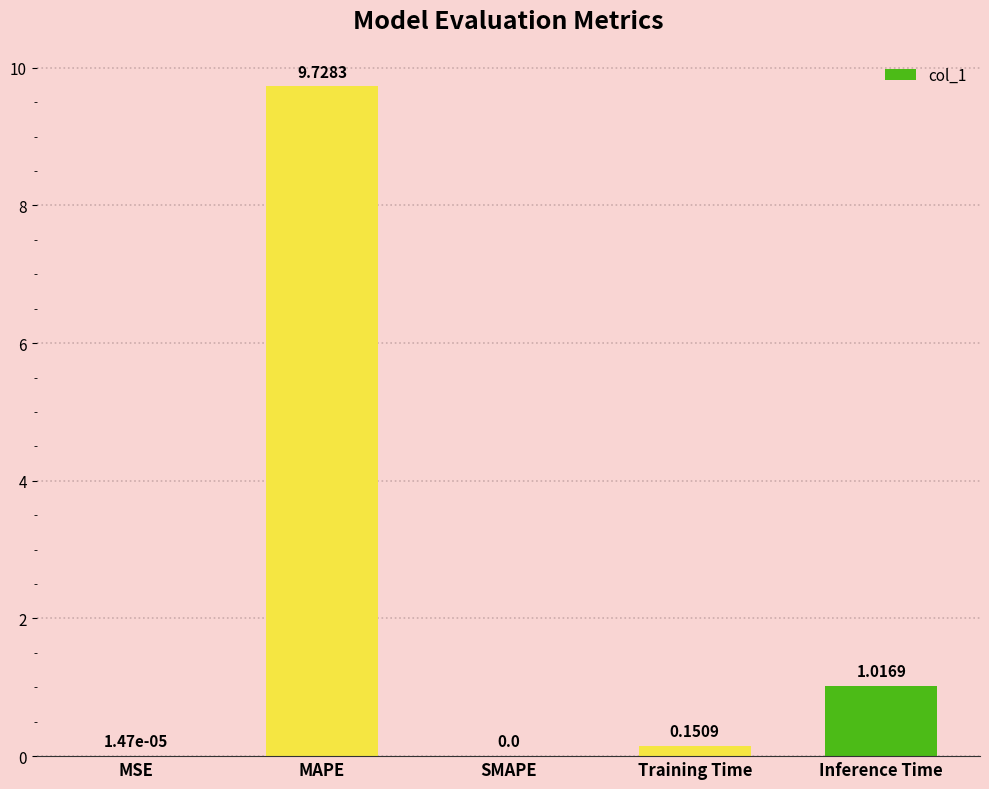

Which has a higher value, MSE or Inference Time?

Inference Time